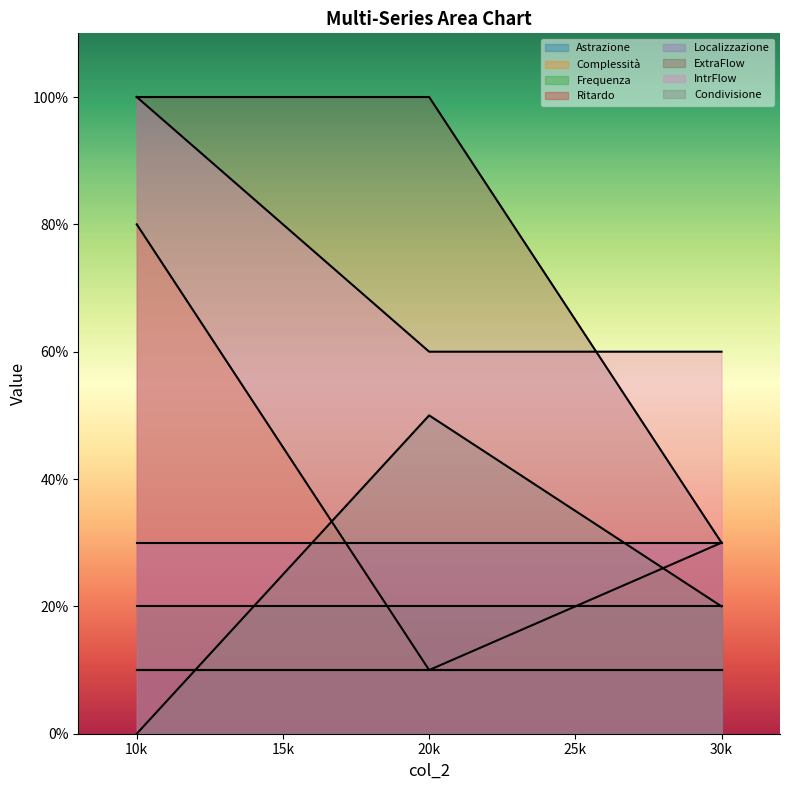

At 30k, list the series in order from smallest to largest.

Condivisione, Complessità, ExtraFlow, IntrFlow